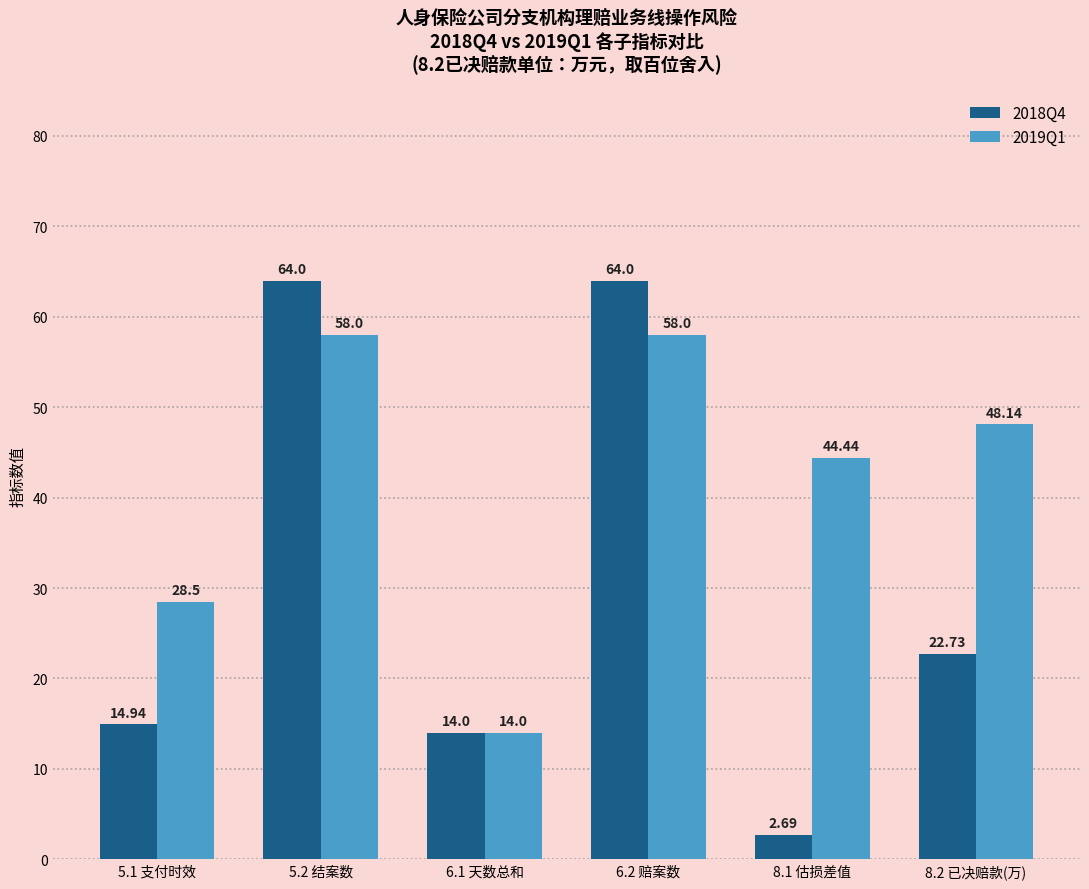

What is the value of the 2018Q4 bar at the 2nd from the left?

64.0